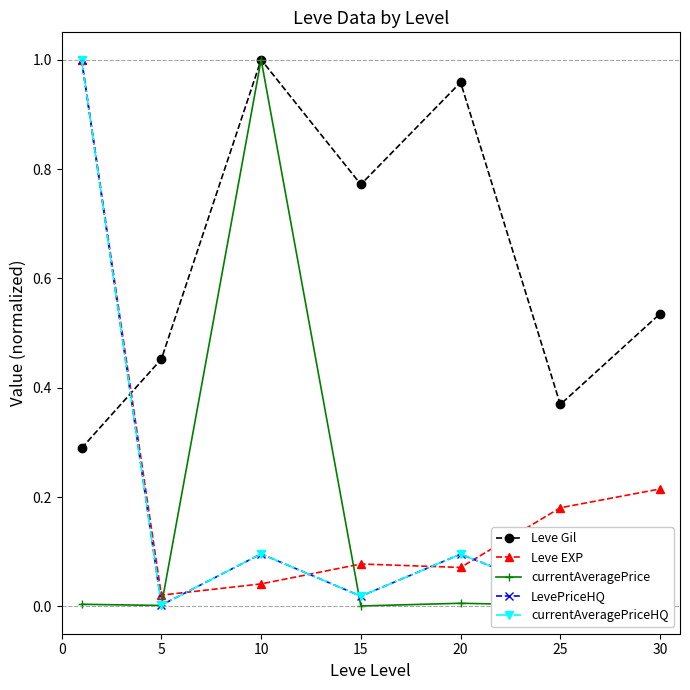

Where is the first local minimum for Leve Gil?

15